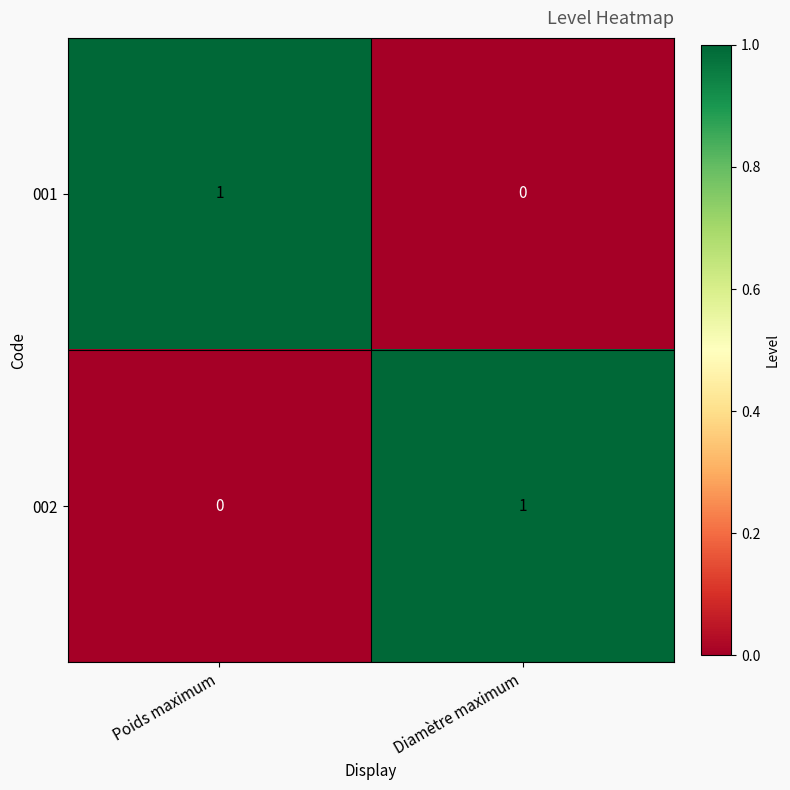

Which category has the highest value in the 001 series?

Poids maximum